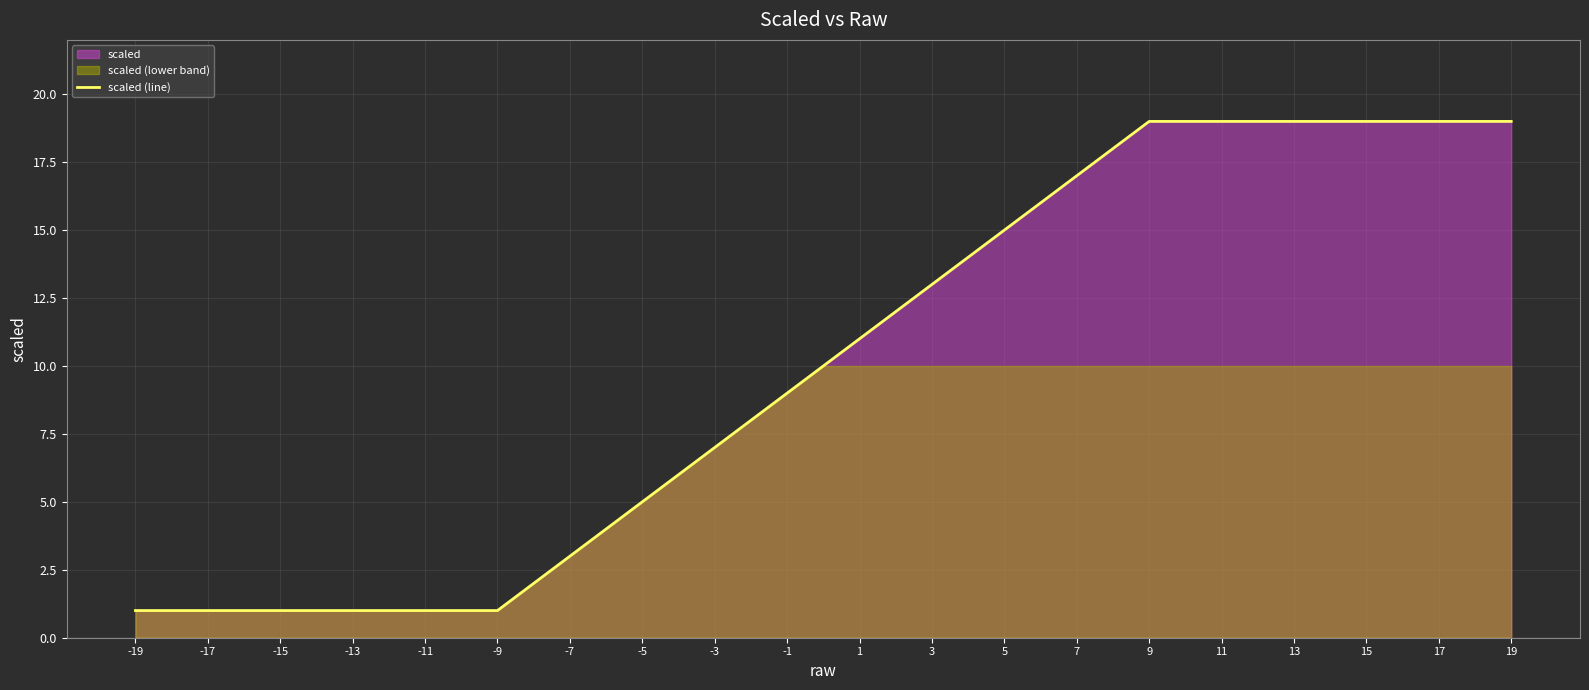

Is it true that scaled (line) equals 7 at 15?

False